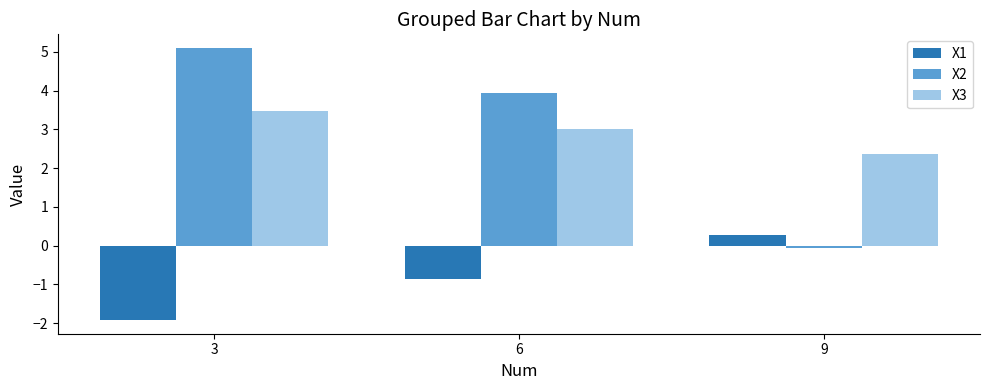

Which series changed the most between 6 and 9?

X2